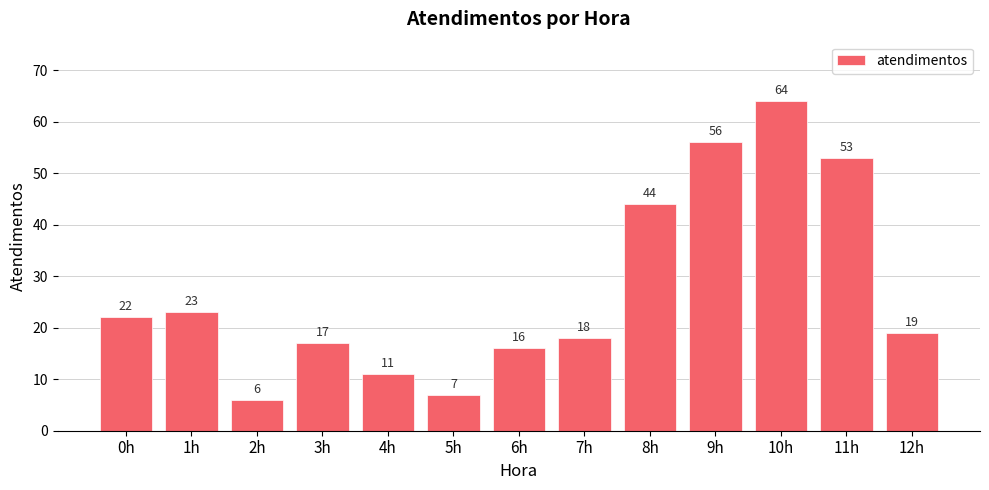

Which has a higher value, 0h or 1h?

1h